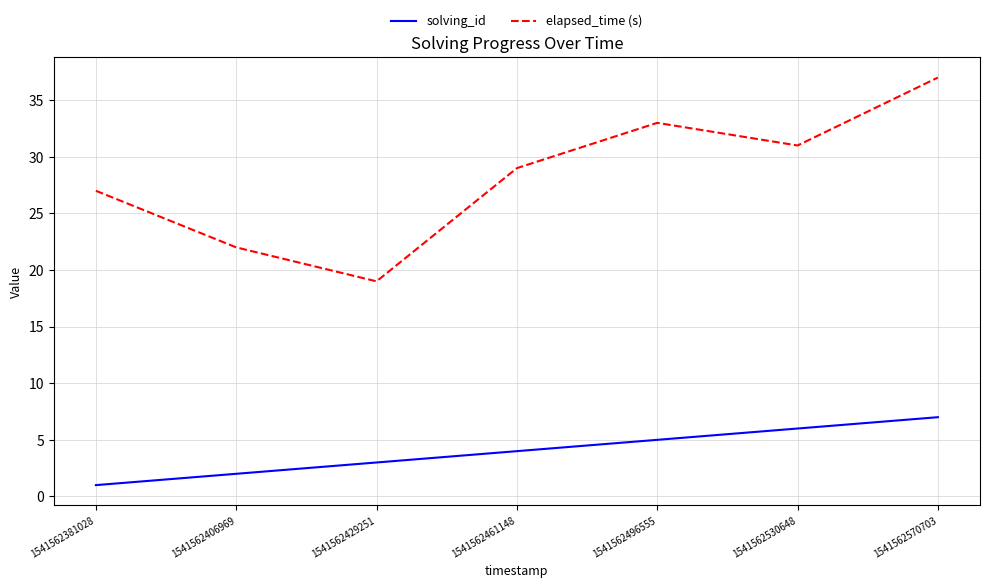

Is it true that elapsed_time (s) equals 13 at 1541562429251?

False